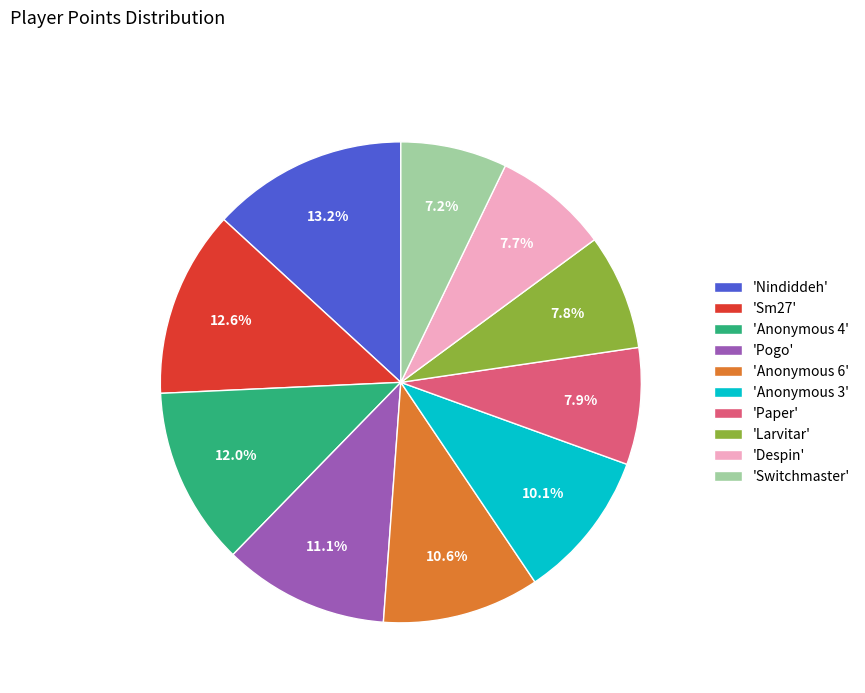

Count the number of slices in the pie.

10